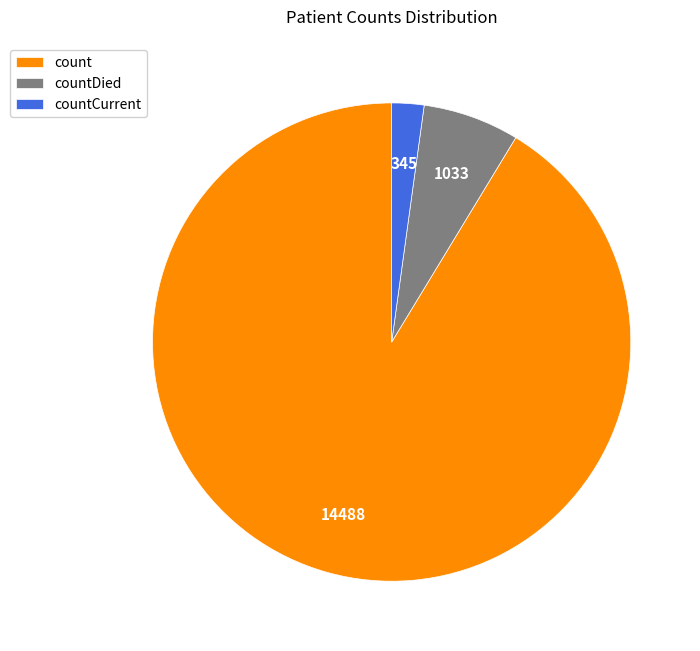

Rank the categories by value from highest to lowest.

count, countDied, countCurrent